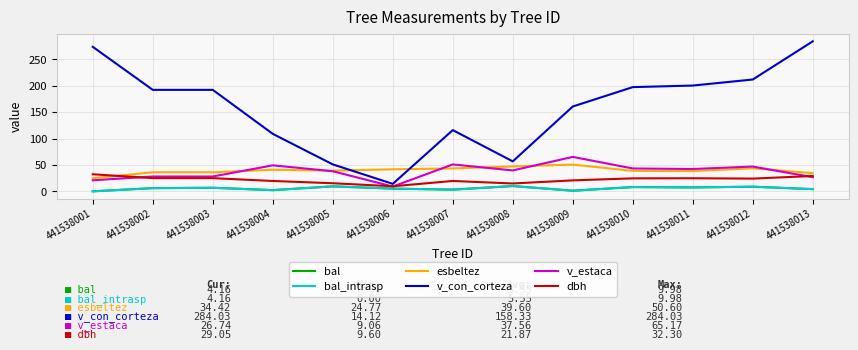

What is the sum of the v_estaca values at 441538012 and 441538011?

89.2